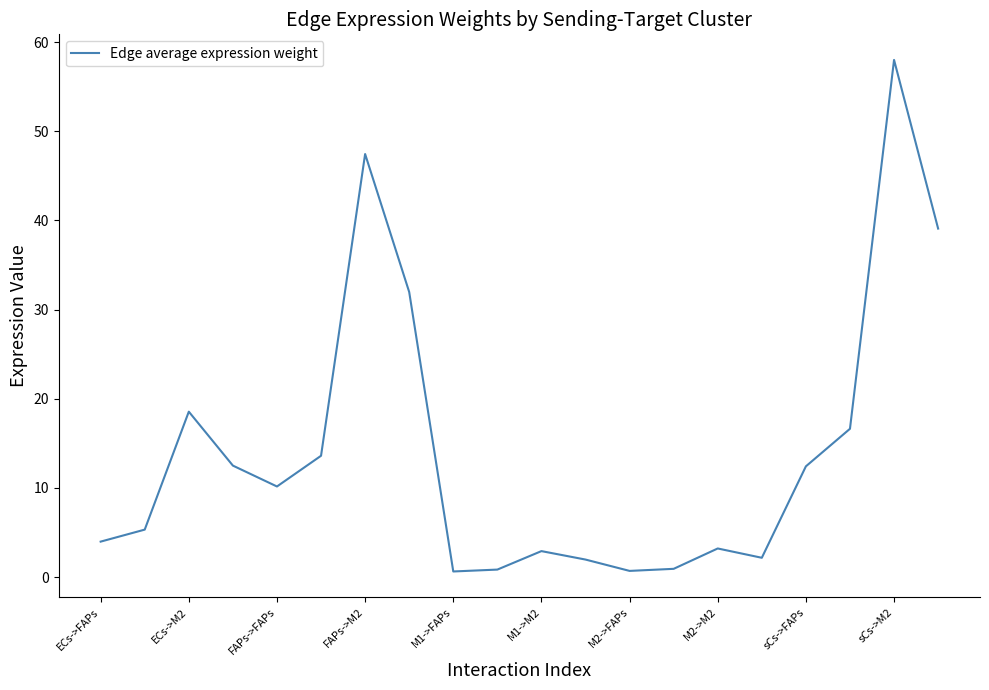

What is the difference between the maximum and minimum values?

57.4